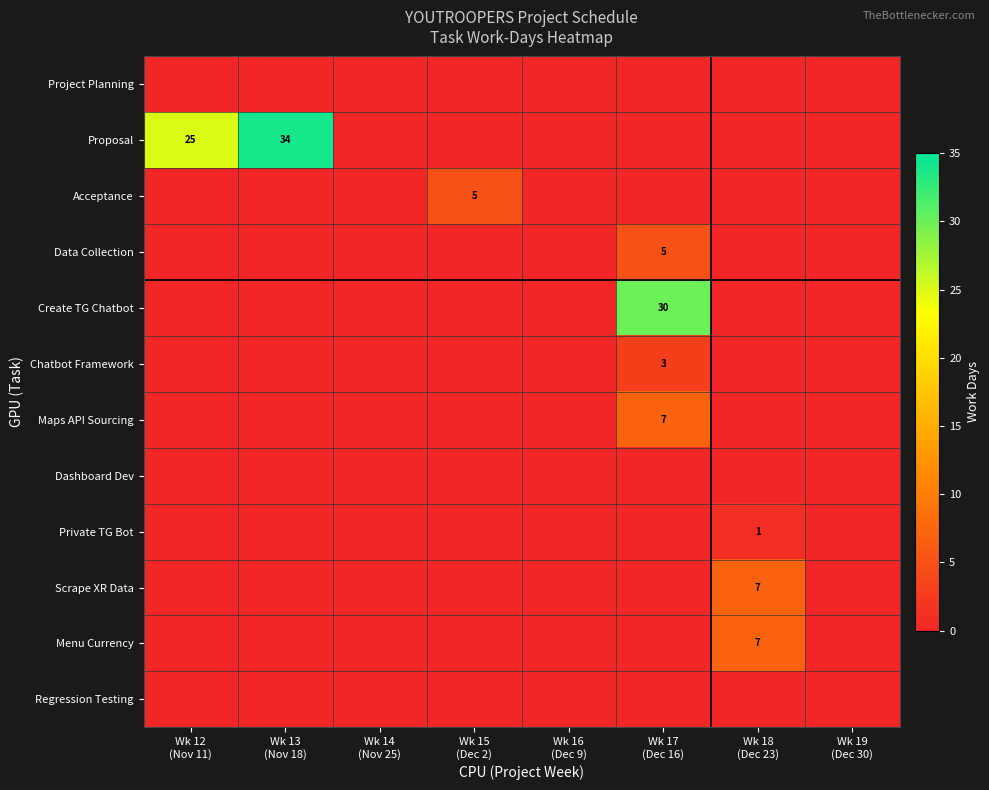

What is the maximum value shown in the chart?

34